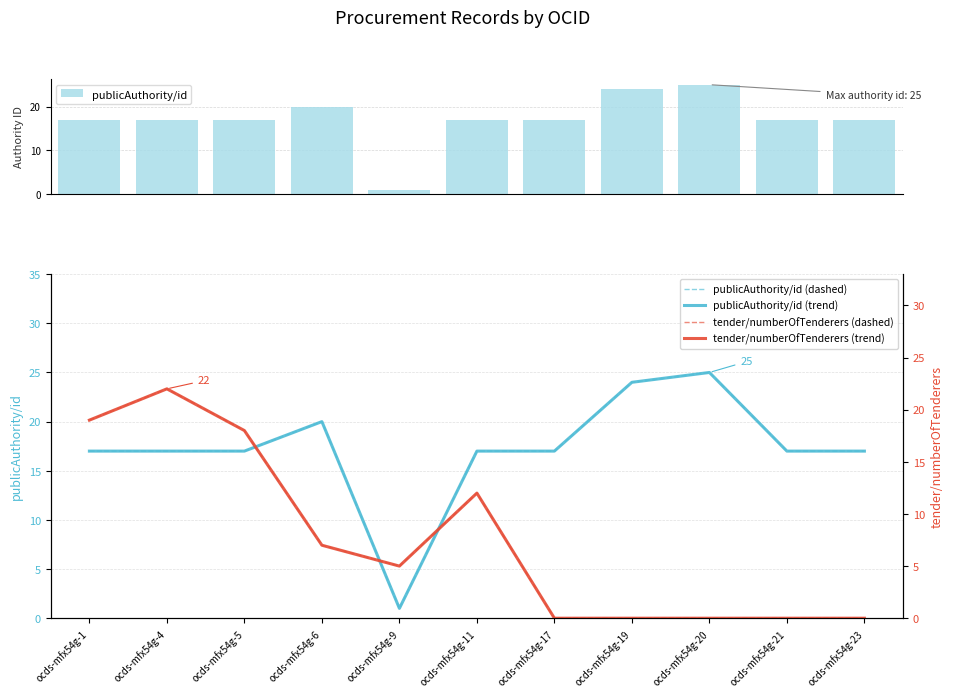

How many groups of bars are there?

11